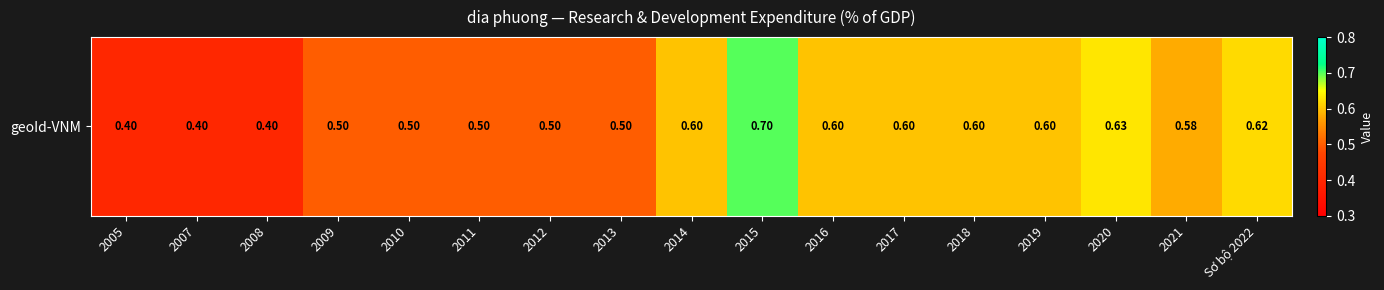

The chart shows a value of 0.7 at 2005. True or false?

False